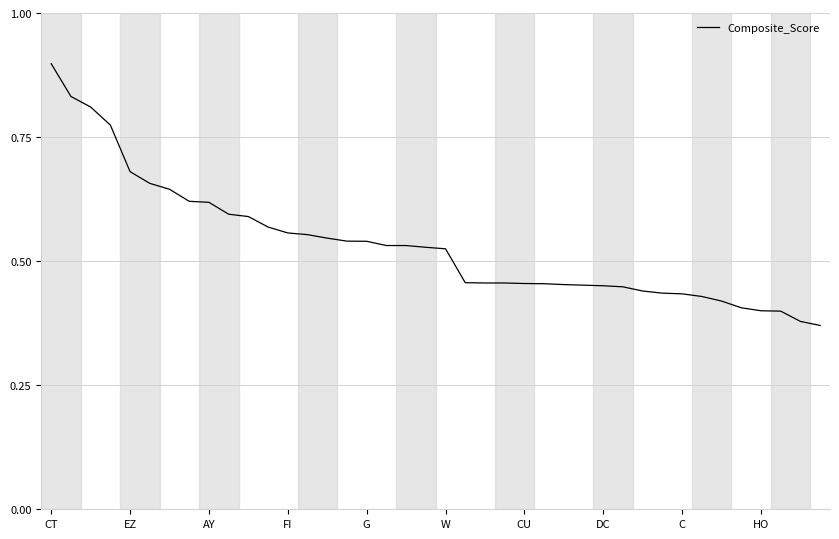

What is the greatest value displayed?

0.9